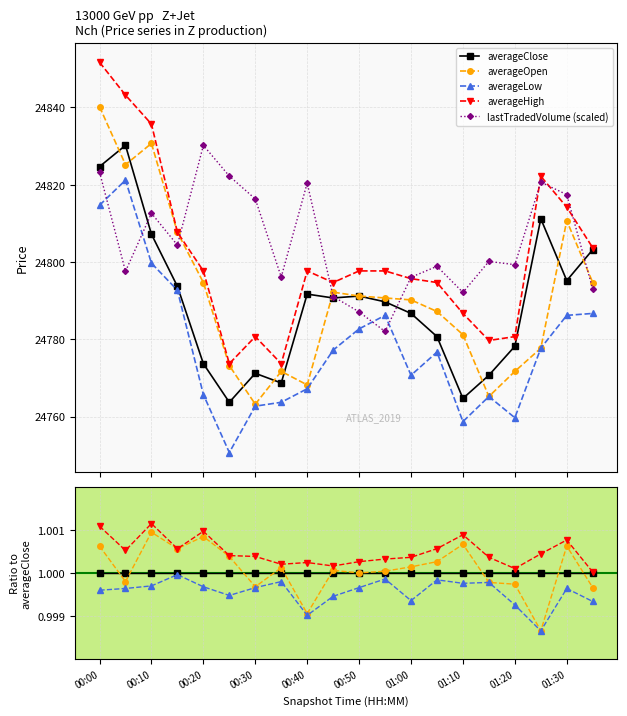

At how many categories does at least one series exceed 19904?

20